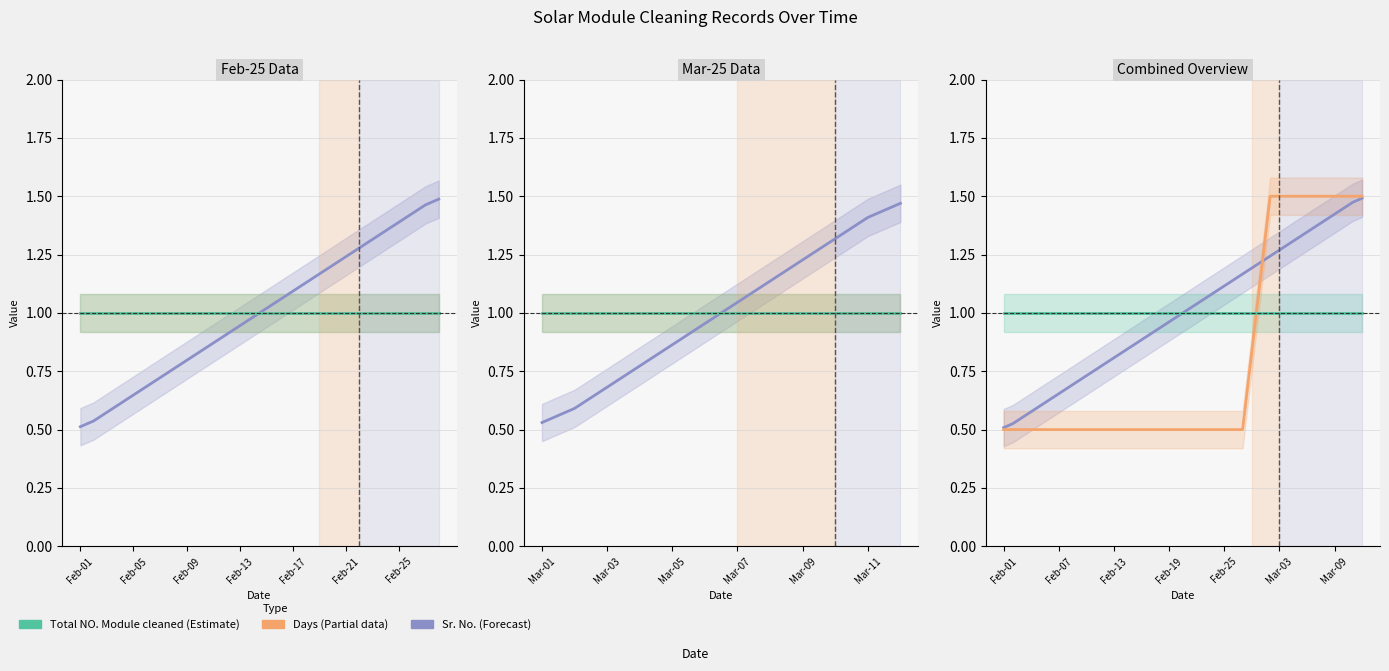

Which has a higher value, Feb-25 or 29?

29